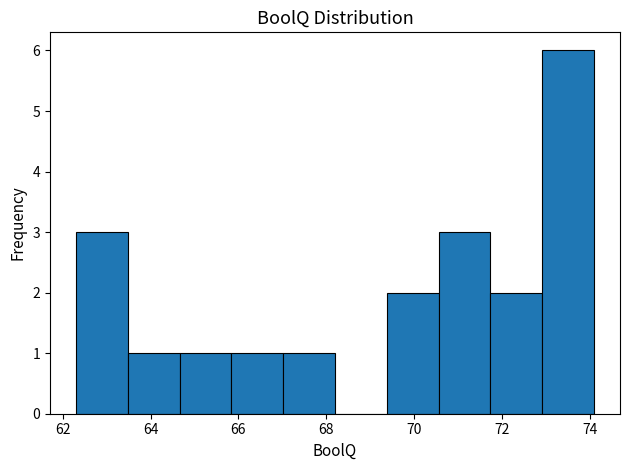

Reading left to right, transcribe this chart: for each bar, give the range it covers on the x-axis and its height. Neither the bar edges nor the heights are printed on the chart, so give them approximately, as read against the axes.

62.30 to 63.48: 3
63.48 to 64.66: 1
64.66 to 65.84: 1
65.84 to 67.02: 1
67.02 to 68.20: 1
68.20 to 69.38: 0
69.38 to 70.56: 2
70.56 to 71.74: 3
71.74 to 72.92: 2
72.92 to 74.10: 6